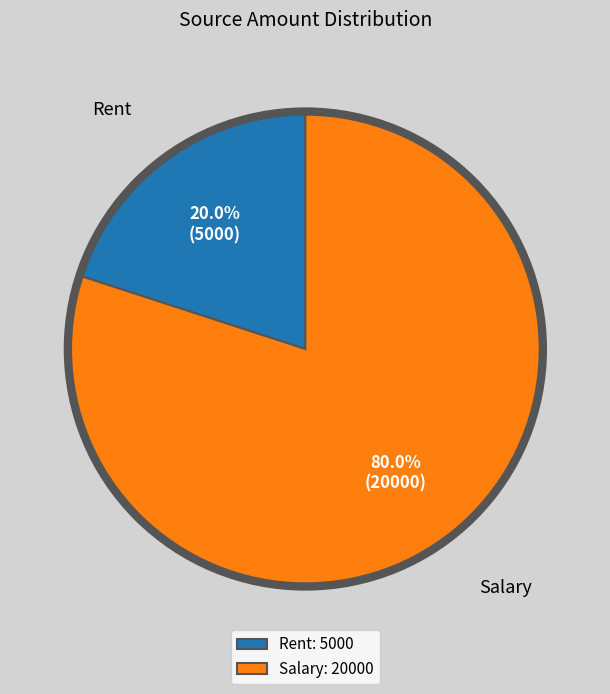

To the nearest percent, what percentage of the pie is Rent?

20%